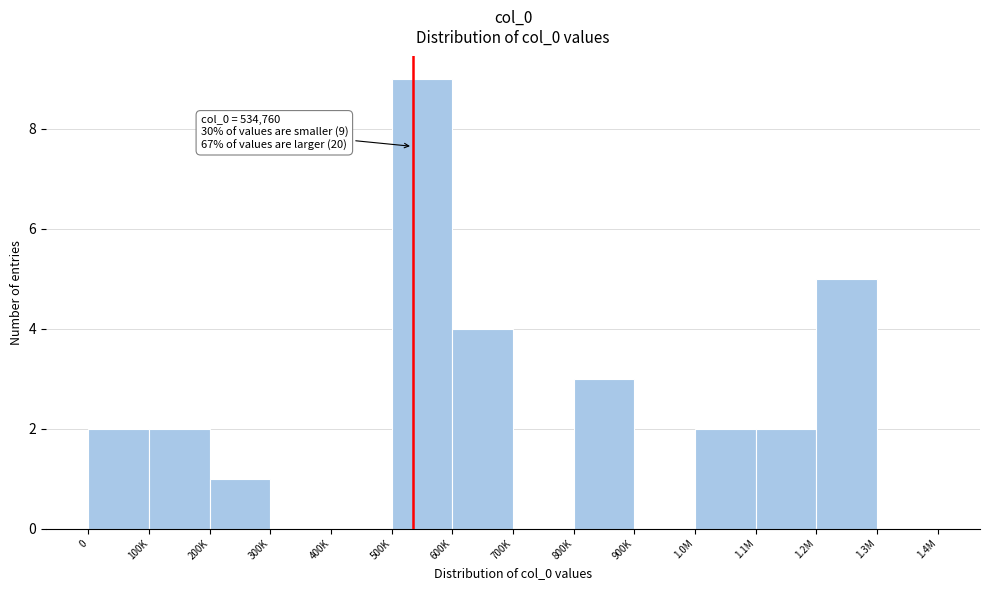

Reading left to right, transcribe all the data shown in this chart.

0=2	100K=2	200K=1	300K=0	400K=0	500K=9	600K=4	700K=0	800K=3	900K=0	1.0M=2	1.1M=2	1.2M=5	1.3M=0